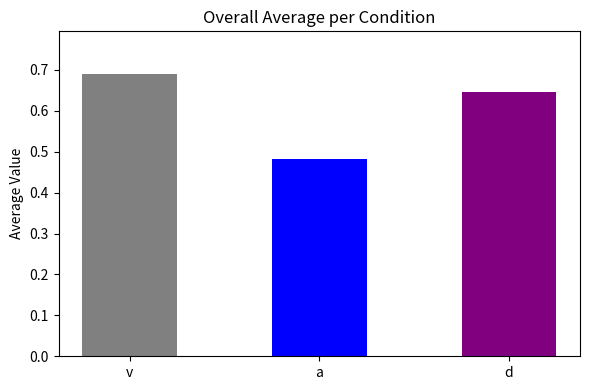

Are the bars grouped side by side (vs. stacked)?

No